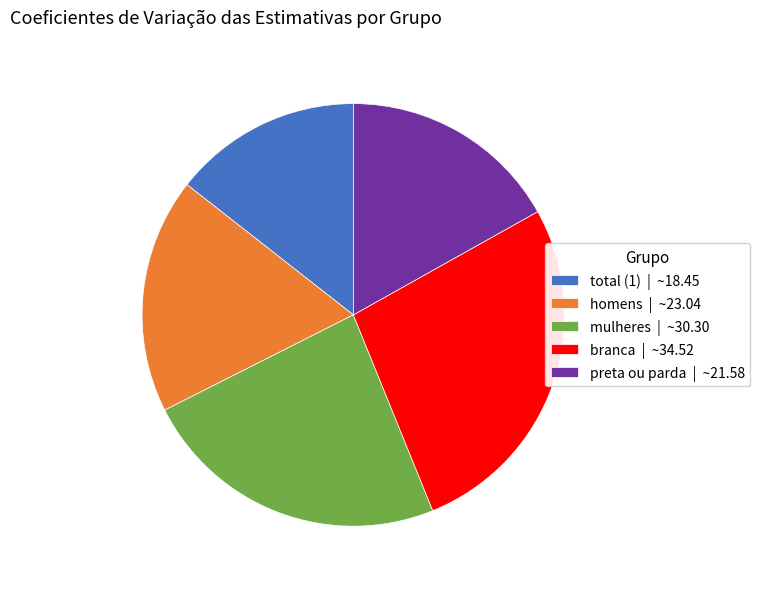

Is it true that total (1) | ~18.45 is 14% of the pie?

True